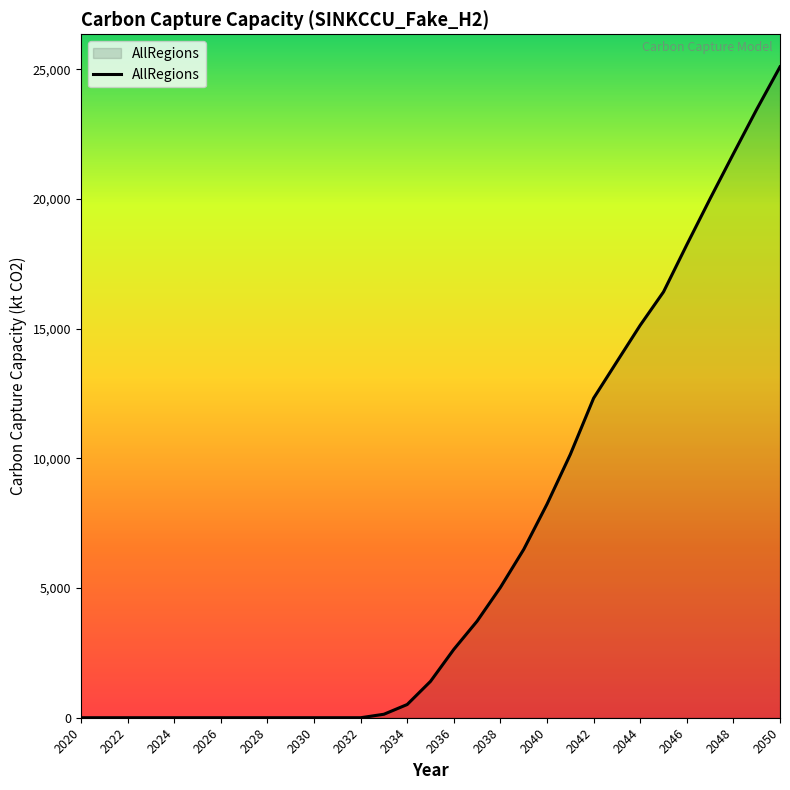

What is the difference between the maximum and minimum values?

25100.6